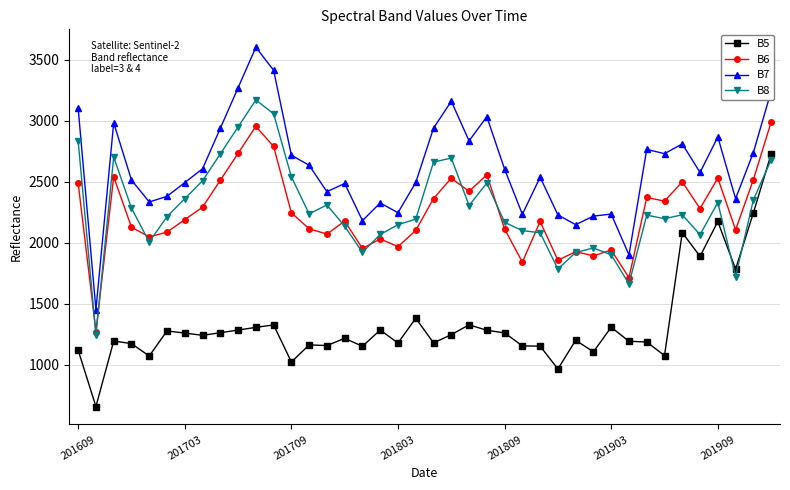

What is the maximum value for B6?

2990